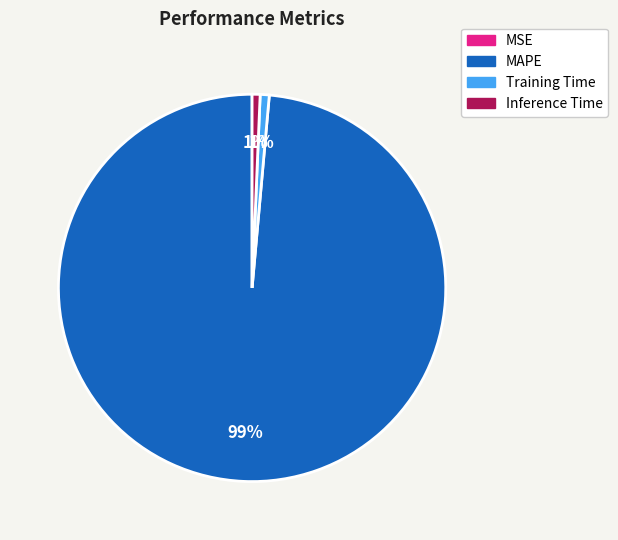

True or false: Inference Time accounts for 8% of the total.

False